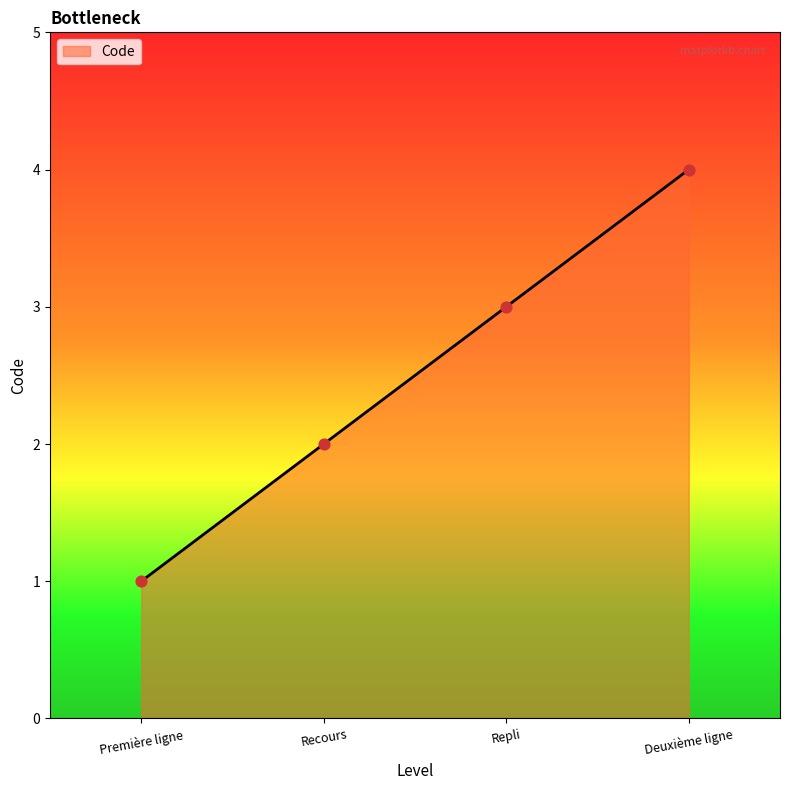

What is the ratio of the value at Première ligne to the value at Recours?

0.5